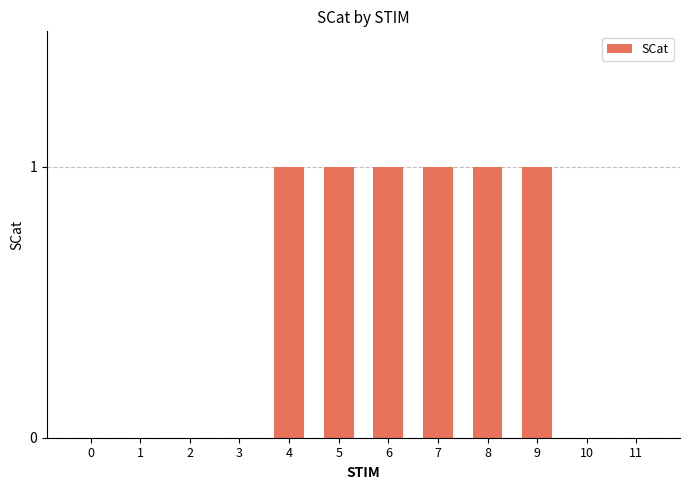

True or false: the data shows -1 at 2.

False